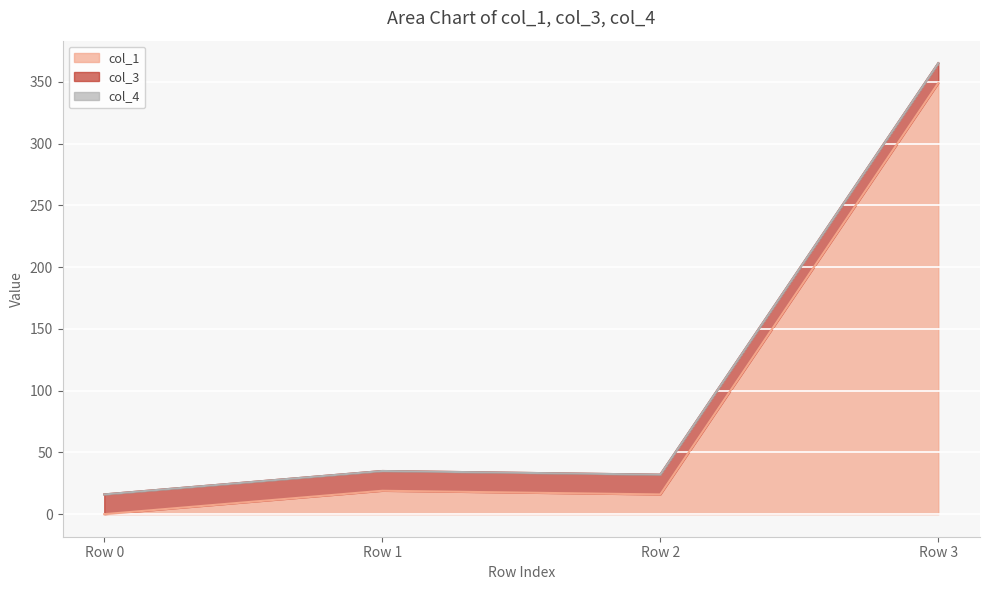

Does the chart display data point markers on the line(s)?

No